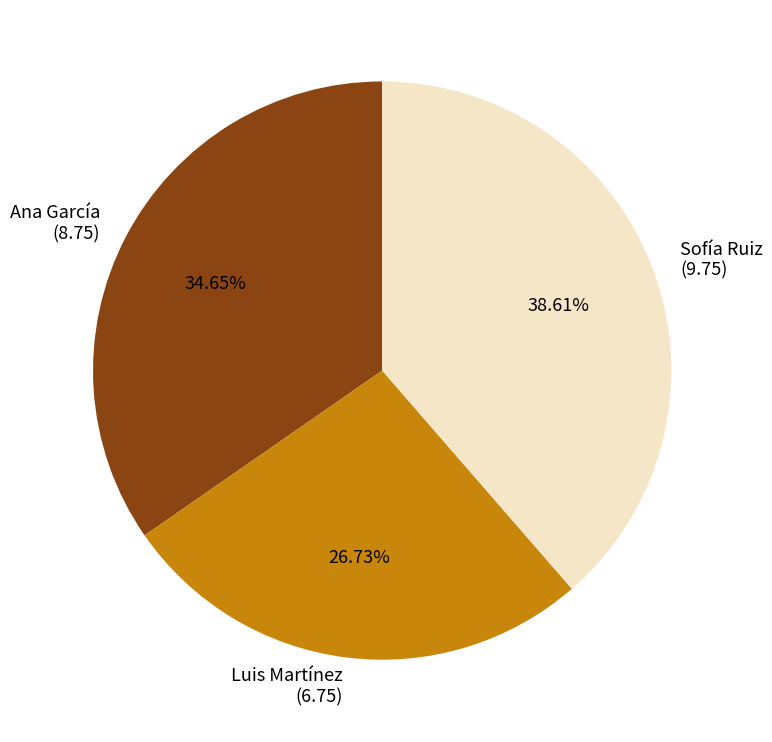

Which category has the biggest portion of the pie?

Sofía Ruiz